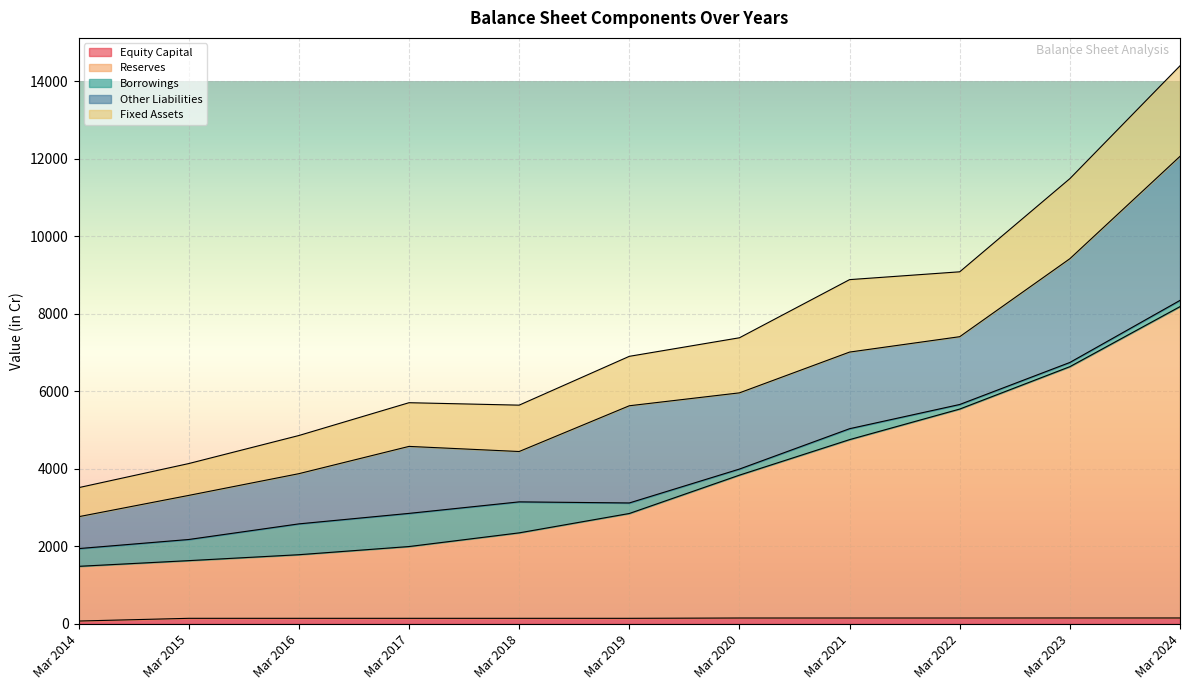

Rank the categories by Equity Capital value from lowest to highest.

Mar 2014, Mar 2015, Mar 2016, Mar 2017, Mar 2018, Mar 2019, Mar 2020, Mar 2021, Mar 2022, Mar 2023, Mar 2024